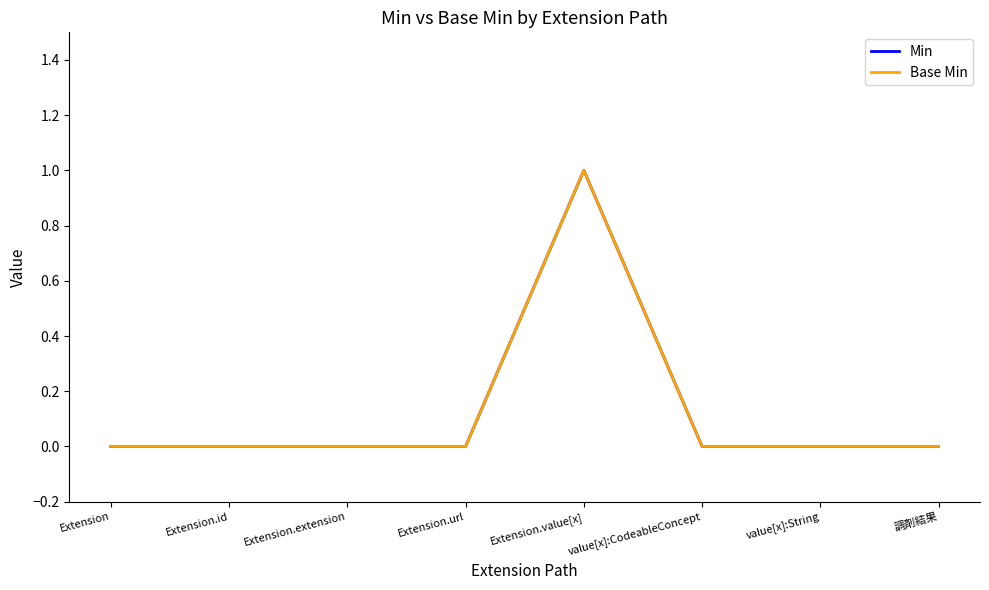

True or false: Base Min and Min cross at least once.

False